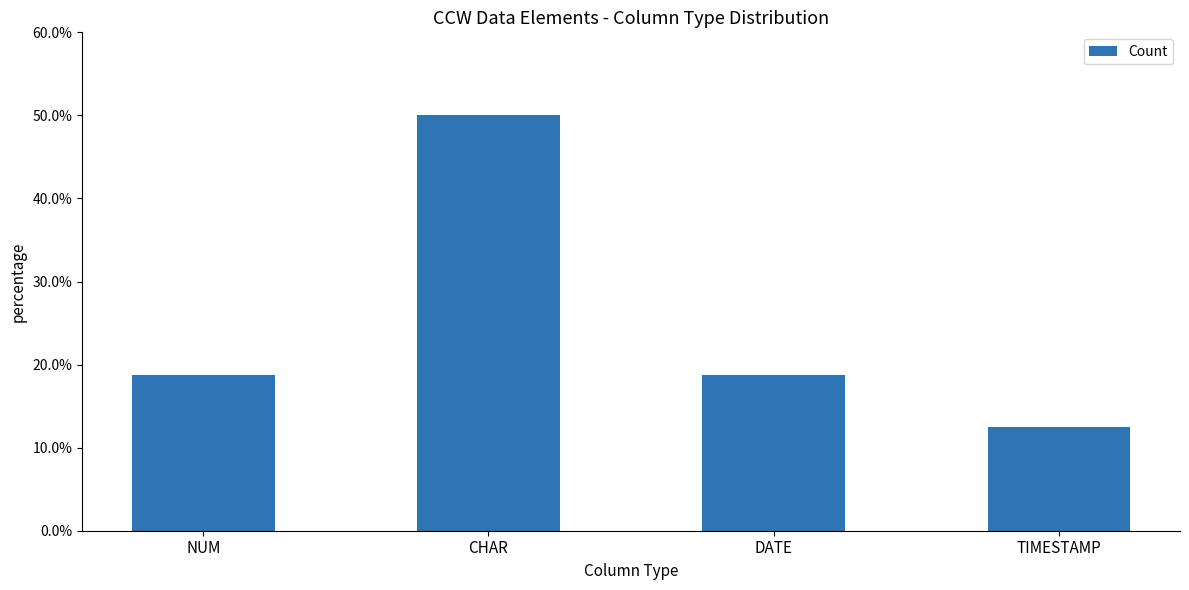

What is the label of the 3rd bar from the left?

DATE